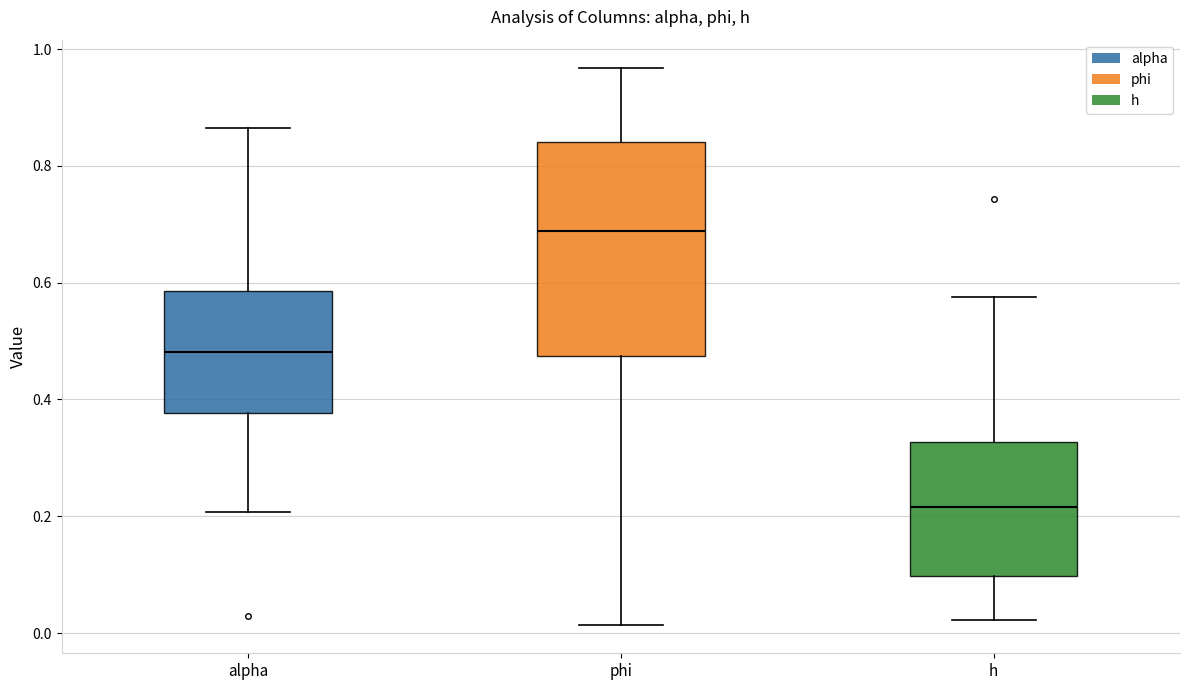

Reading left to right, read every box against the y-axis: the position of its median line, the range the box covers, and the ends of its whiskers. The values are not printed on the chart, so give them approximately, as read against the axis.

alpha: median 0.48, box 0.38 to 0.58, whiskers 0.20 to 0.86
phi: median 0.68, box 0.48 to 0.84, whiskers 0.02 to 0.96
h: median 0.22, box 0.10 to 0.32, whiskers 0.02 to 0.58